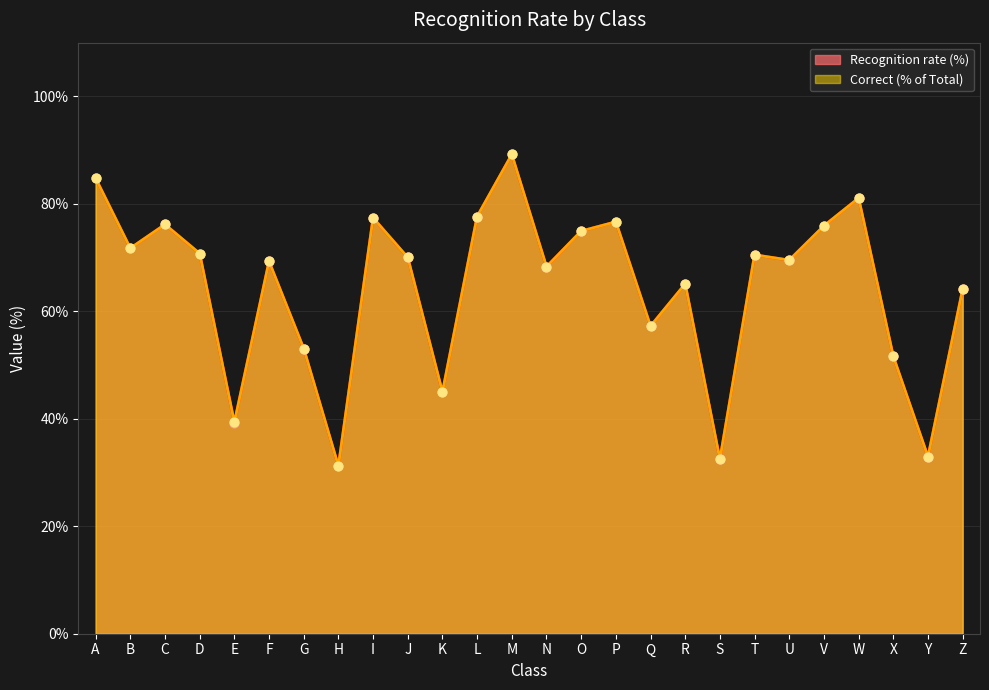

At how many categories does at least one series exceed 81?

3